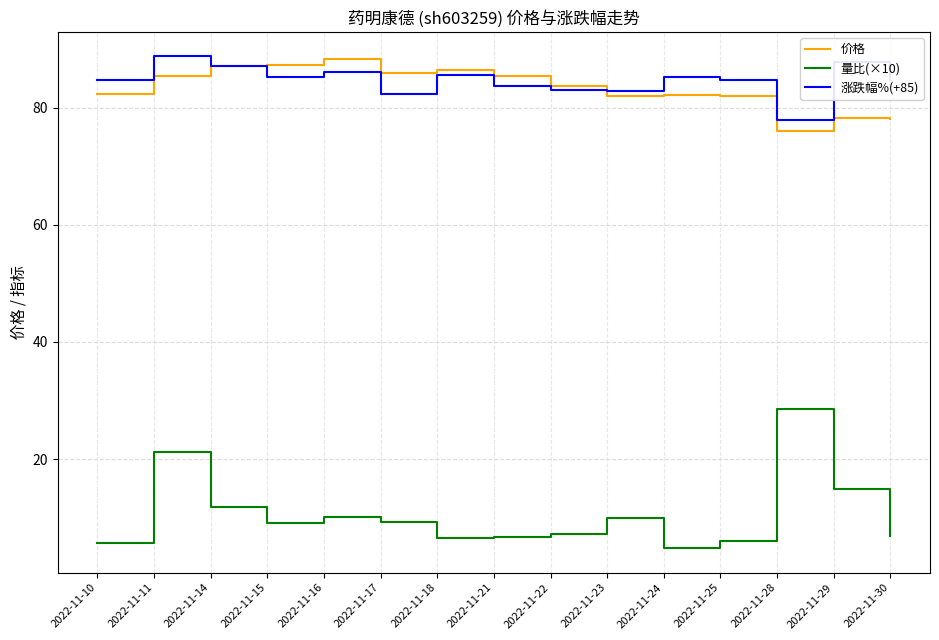

The value of 价格 at 2022-11-17 is 50.4. True or false?

False